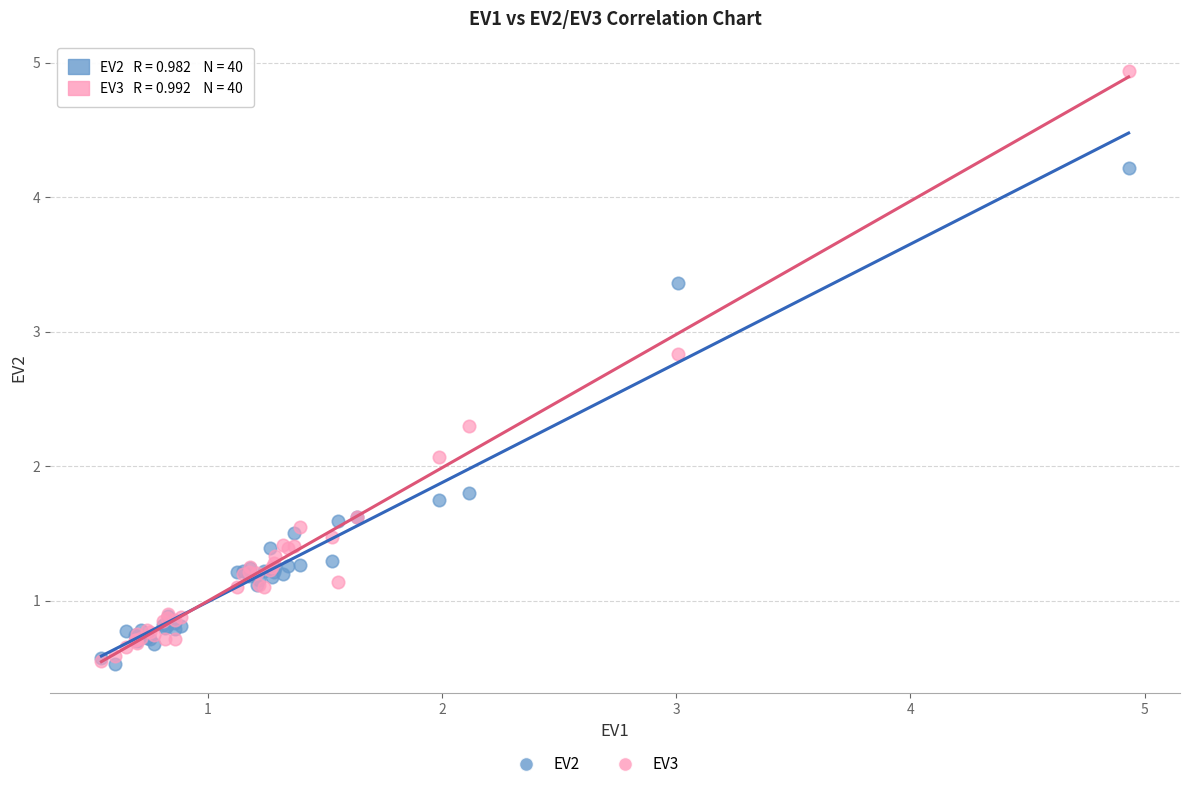

Across all series, what Y value is closest to 2?

2.1